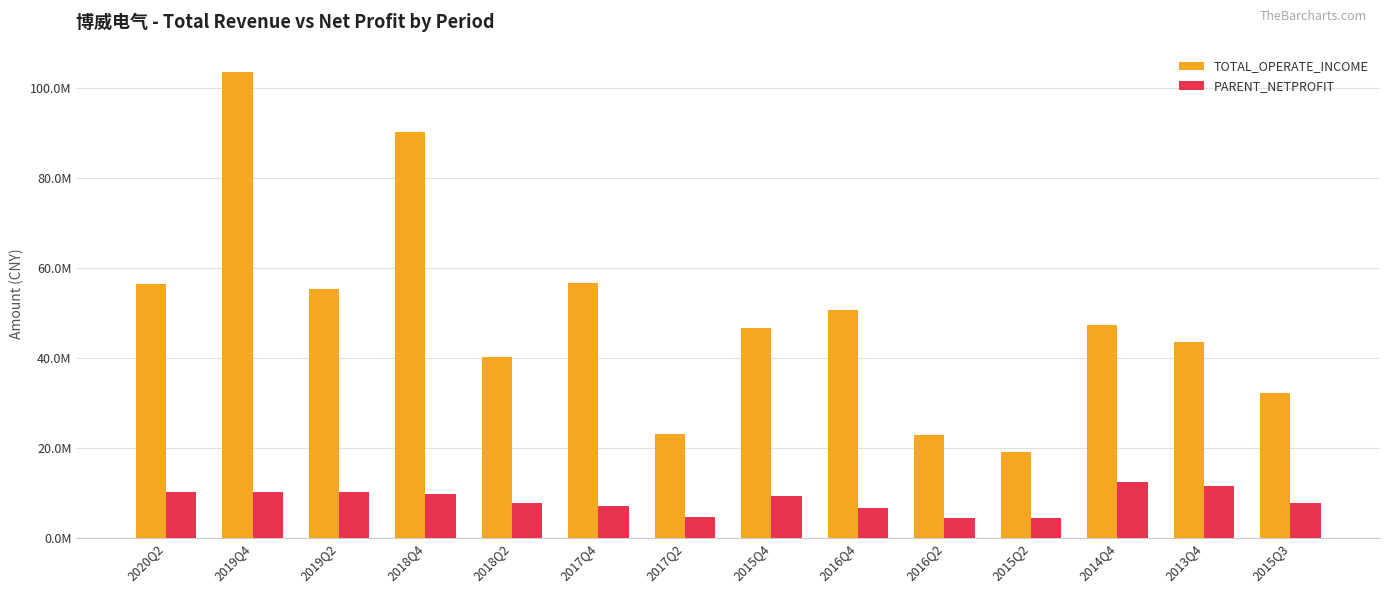

At which label is PARENT_NETPROFIT closest to 8383611?

2018Q2